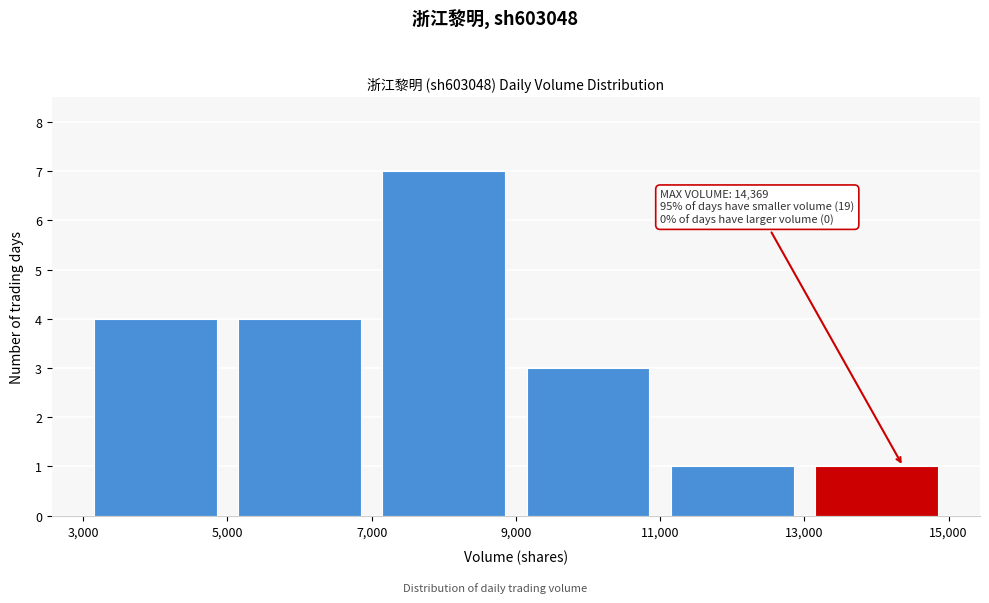

Over which range of the x-axis is the bar tallest?

7,000 to 9,000